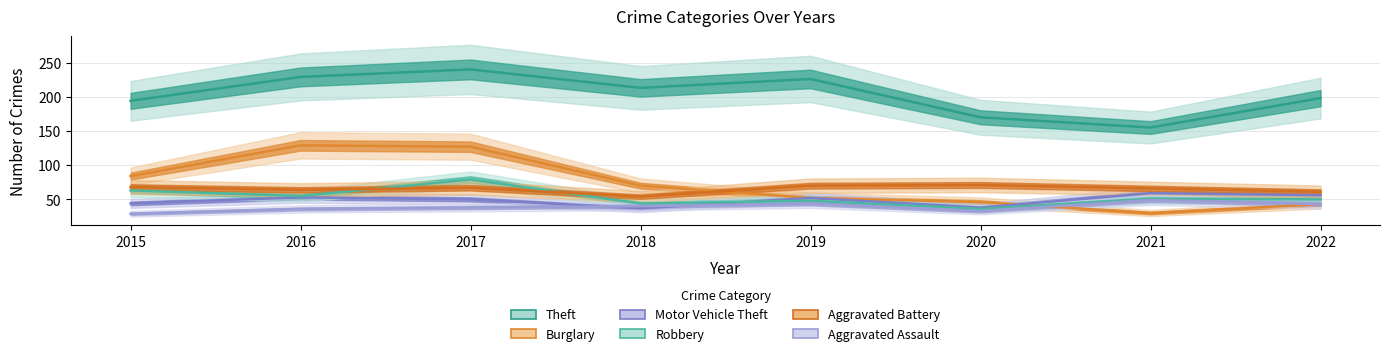

Reading left to right, list all the values displayed in this chart.

Theft: 2015=194	2016=229	2017=240	2018=213	2019=226	2020=170	2021=155	2022=198
Burglary: 2015=84	2016=129	2017=127	2018=70	2019=52	2020=46	2021=30	2022=43
Motor Vehicle Theft: 2015=44	2016=53	2017=50	2018=37	2019=52	2020=38	2021=59	2022=56
Robbery: 2015=63	2016=55	2017=79	2018=44	2019=48	2020=36	2021=51	2022=50
Aggravated Battery: 2015=68	2016=64	2017=67	2018=54	2019=70	2020=71	2021=66	2022=61
Aggravated Assault: 2015=29	2016=36	2017=38	2018=40	2019=44	2020=33	2021=49	2022=43